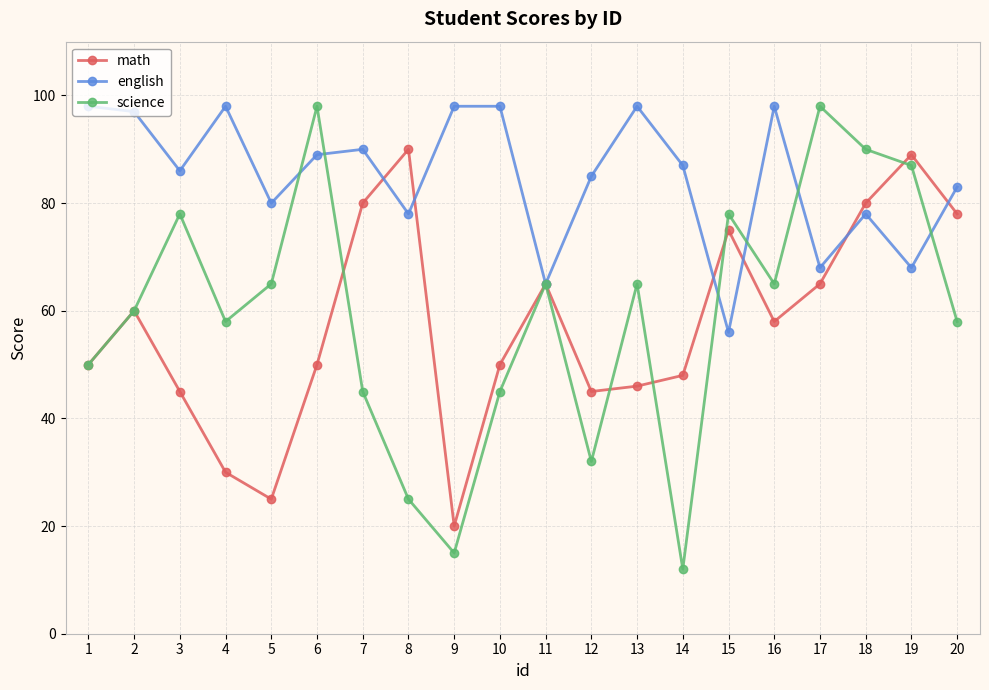

What is the spread (max minus min) of values at 1?

48